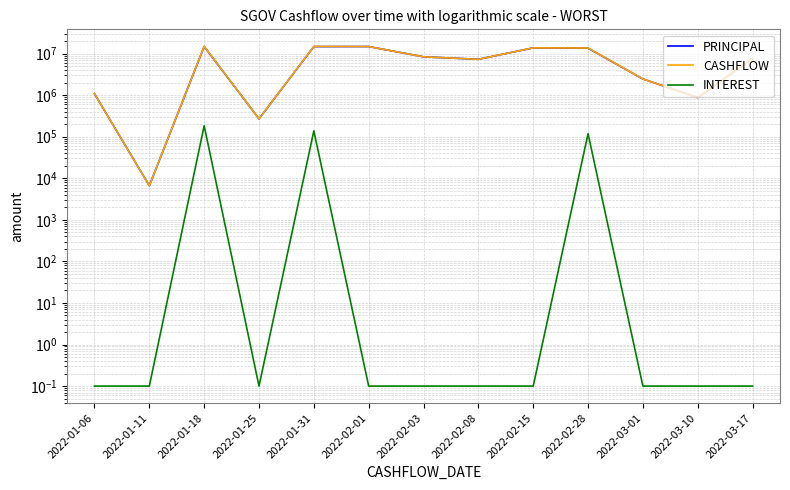

What is the difference between the highest and lowest values at 2022-02-08?

7301840.4